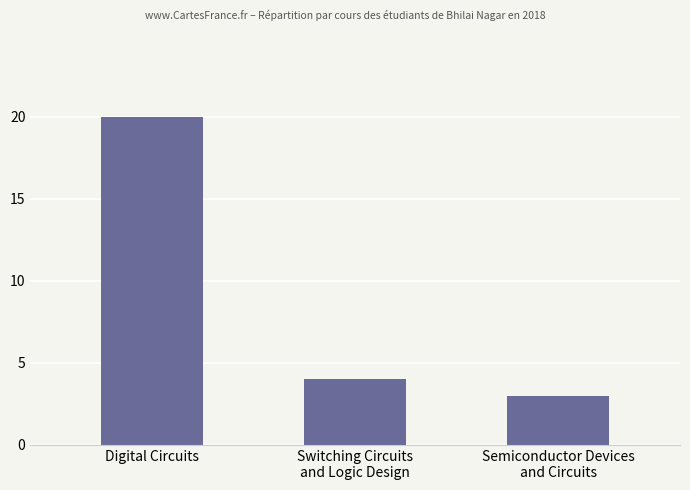

Rank the categories by value from highest to lowest.

Digital Circuits, Switching Circuits
and Logic Design, Semiconductor Devices
and Circuits